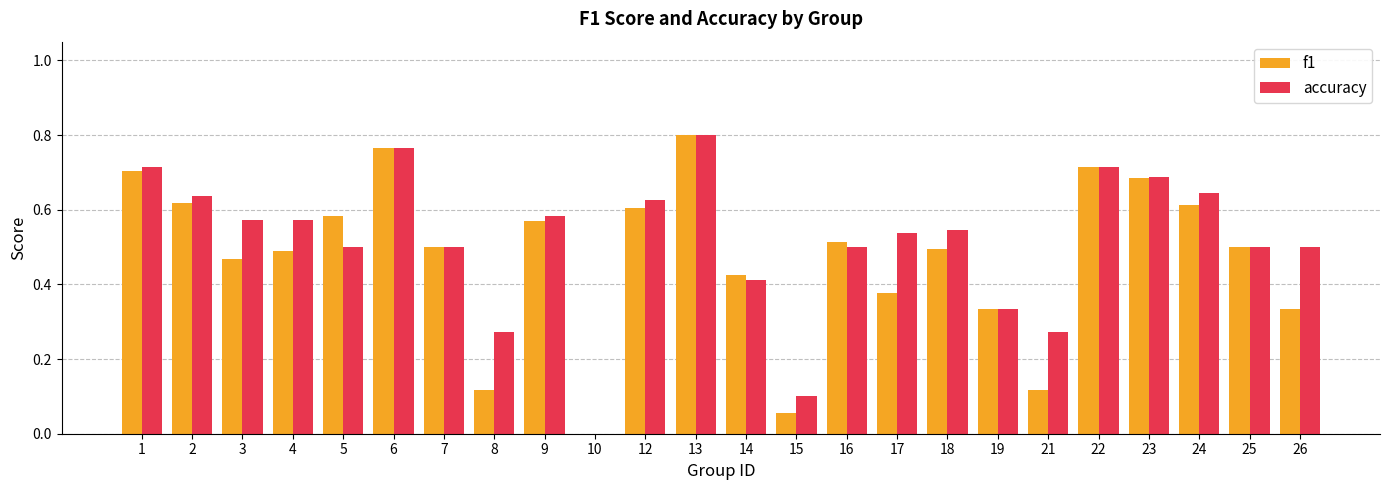

What is the sum of all accuracy values?

12.3